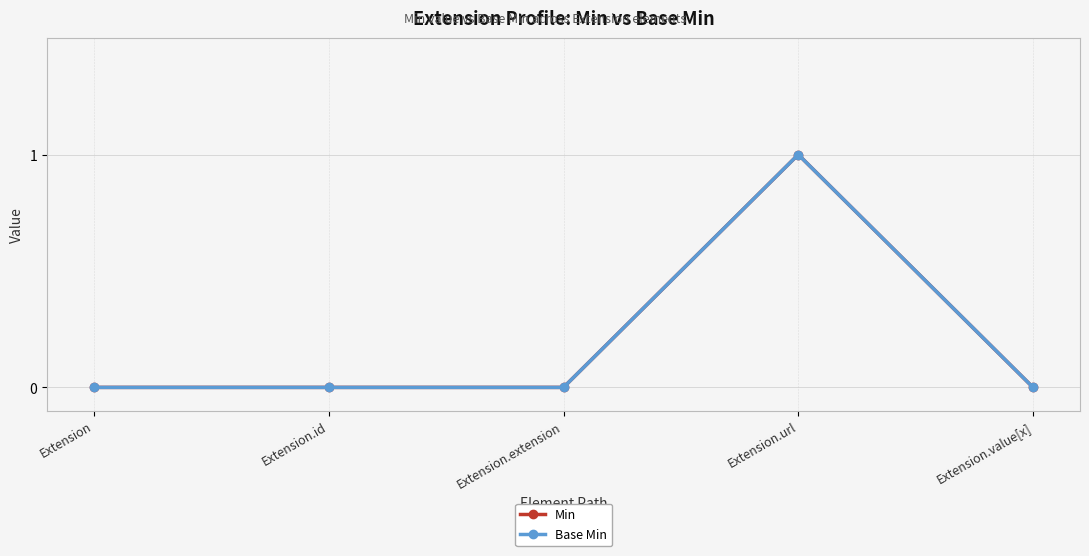

Is this an area chart (filled region under the line)?

No